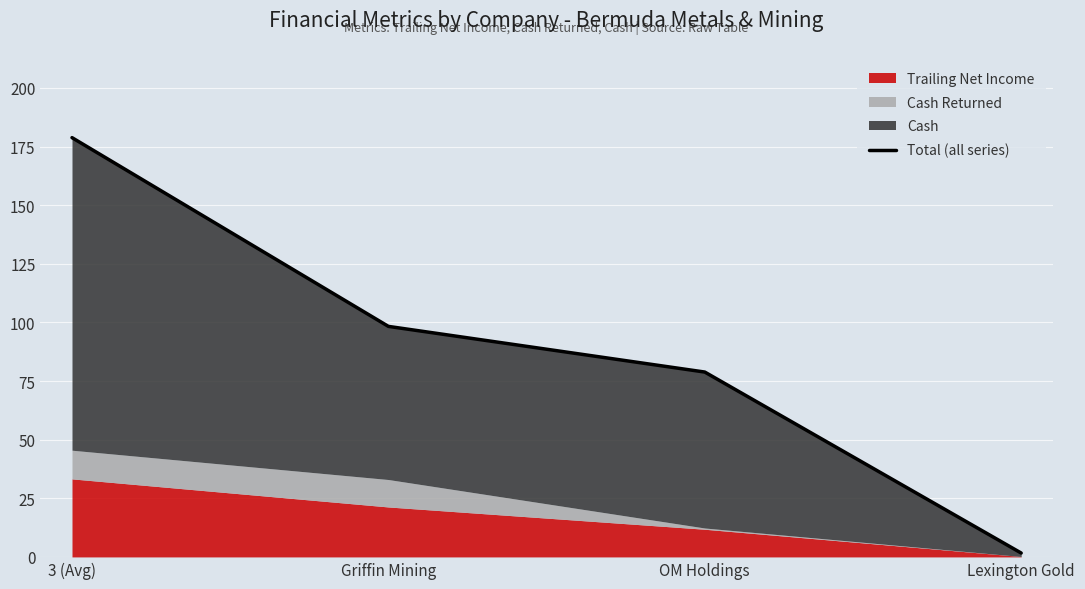

True or false: there are more than 2 points higher than both neighbors.

False